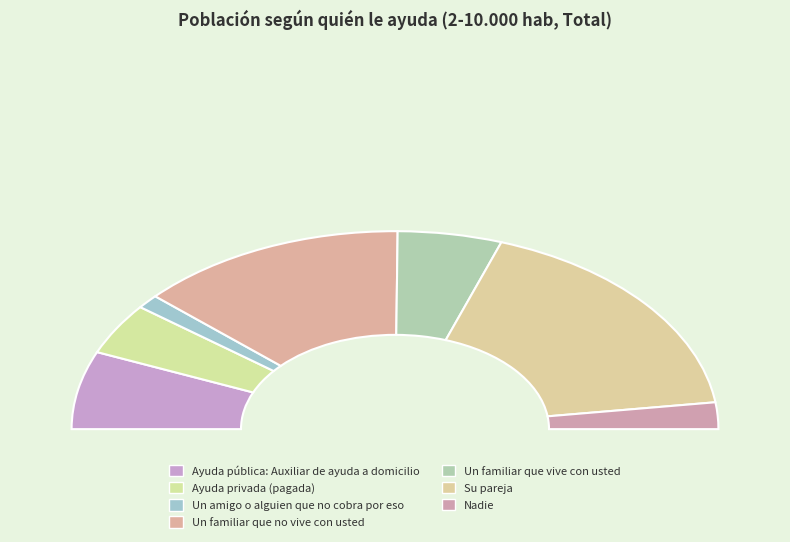

What percentage is the Ayuda privada (pagada) slice, to the nearest percent?

8%